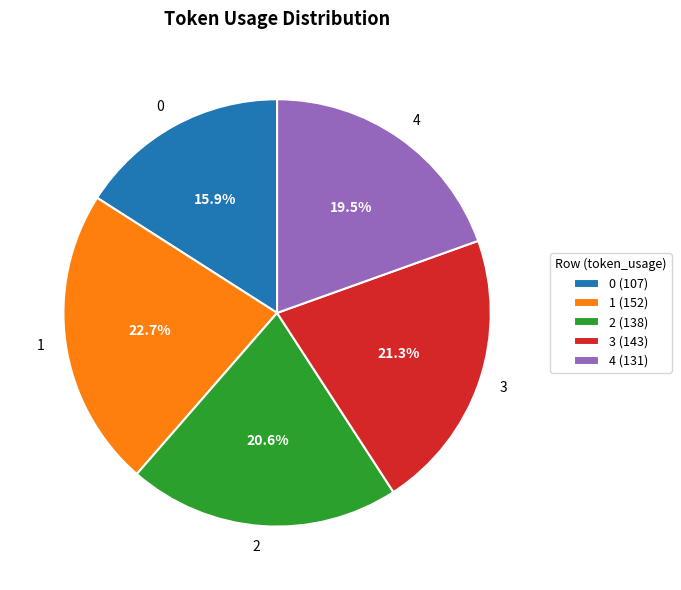

How many slices are in this pie chart?

5